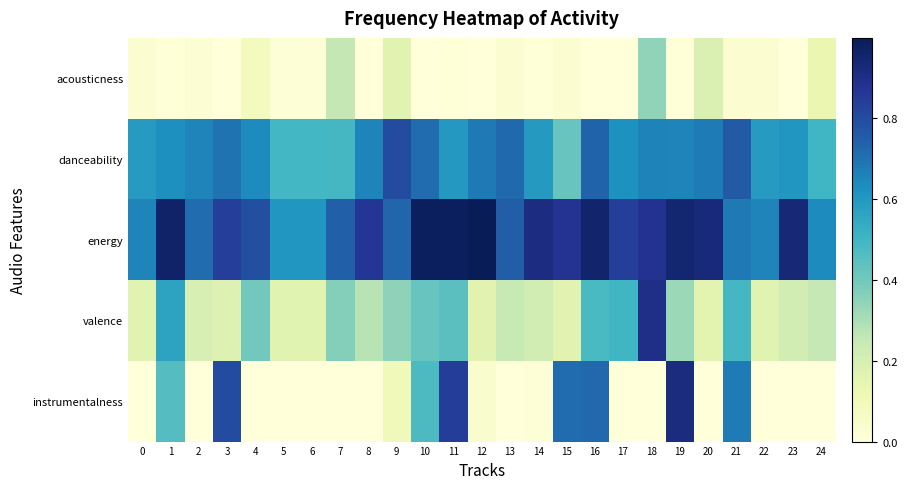

Rank the series by their maximum value, from lowest to highest.

acousticness, danceability, valence, instrumentalness, energy